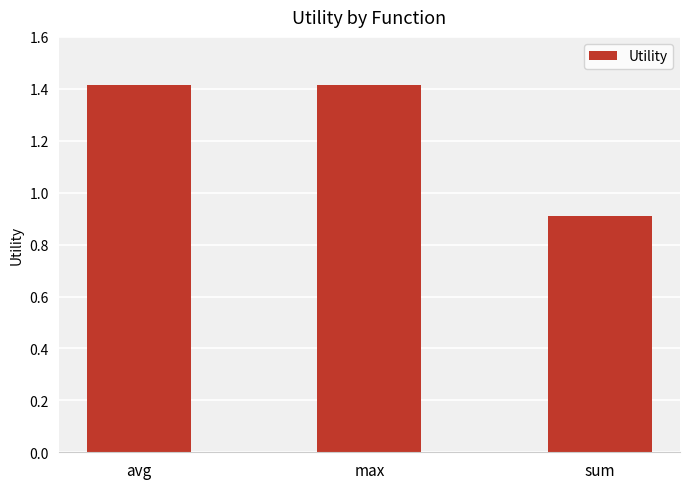

Reading right to left, what are all the values shown in this chart?

0.9	1.4	1.4